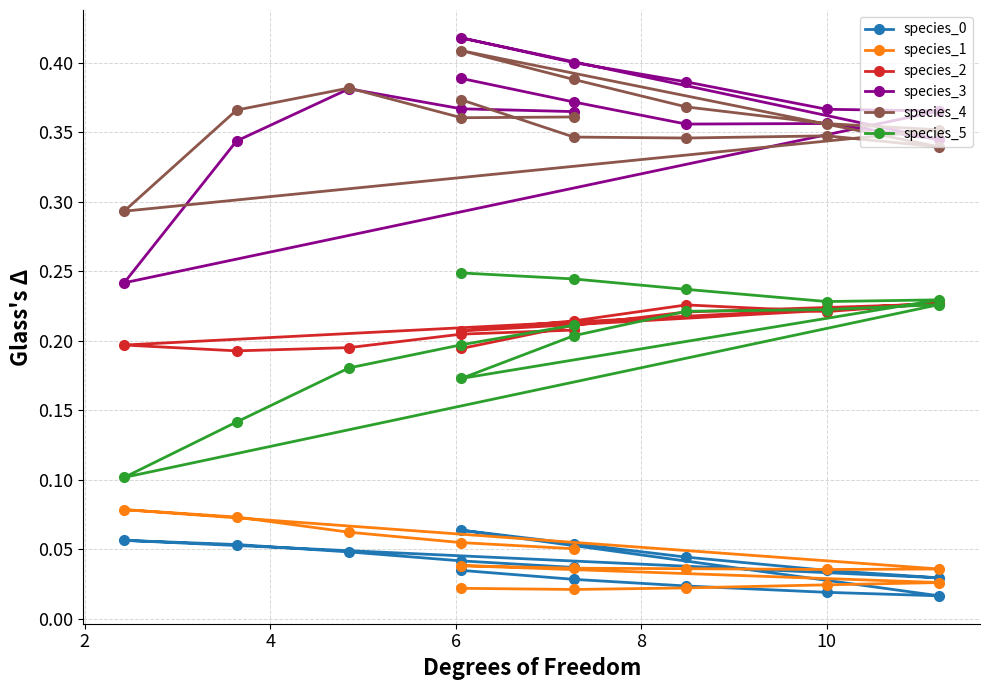

Count the number of data series in this chart.

6